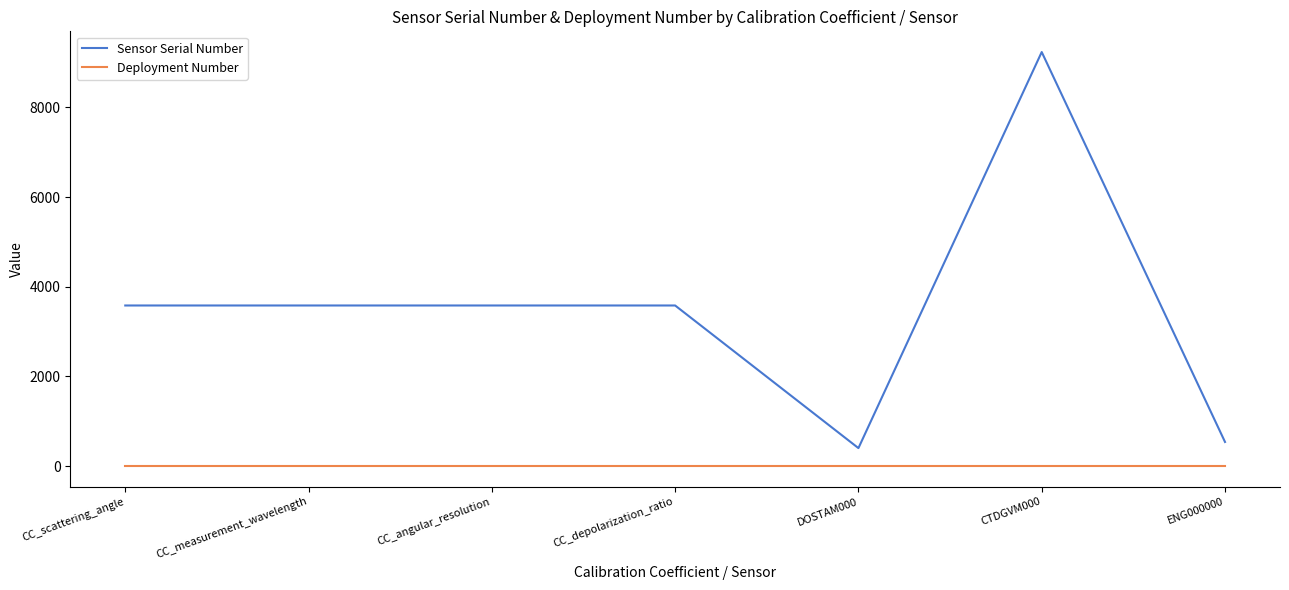

At which category is the sum across all series the highest?

CTDGVM000